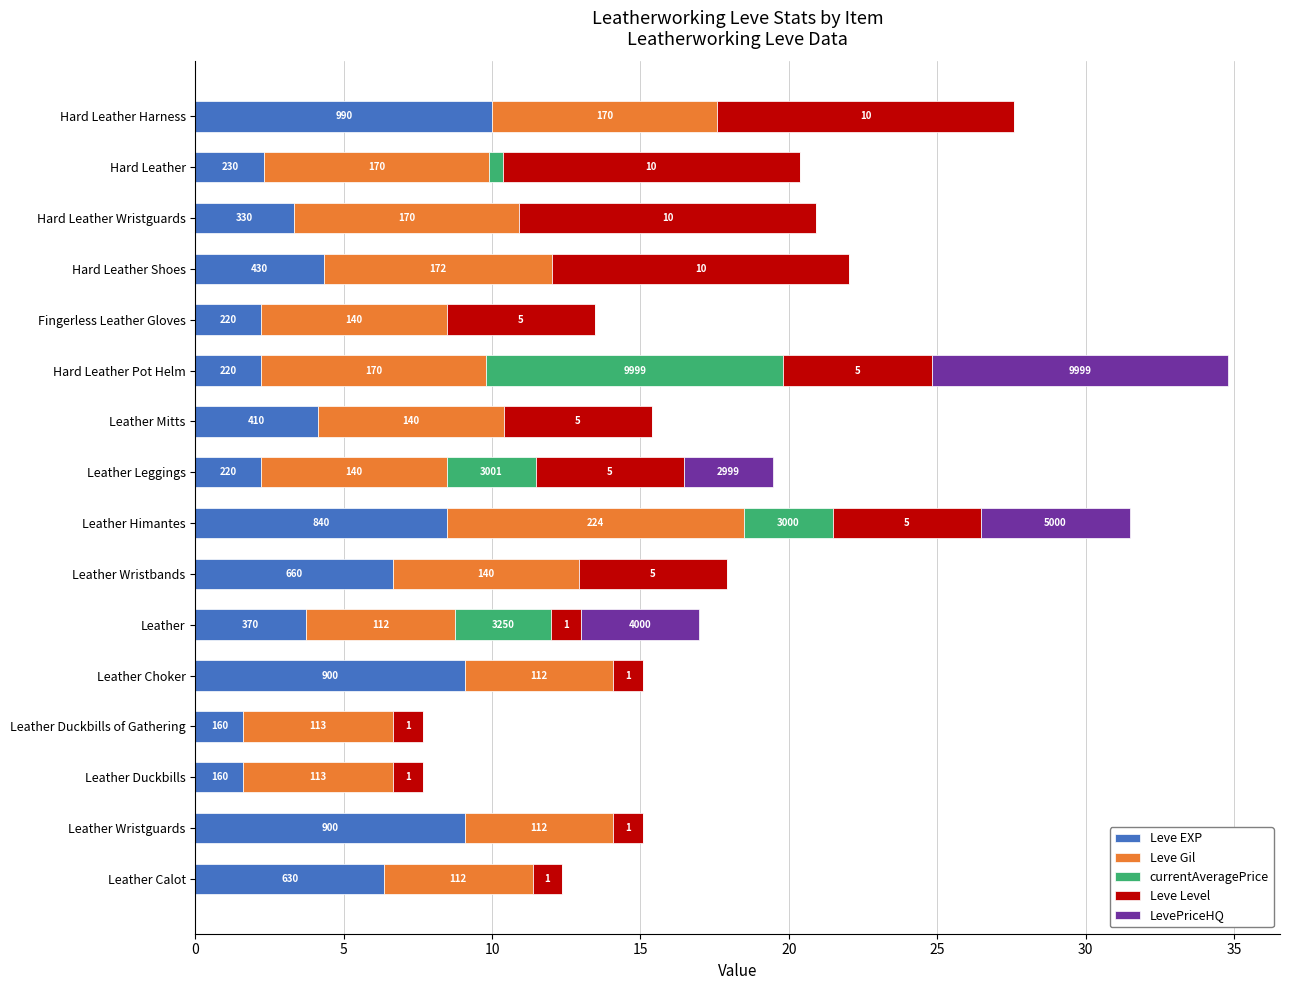

Which series has the widest spread of values?

currentAveragePrice